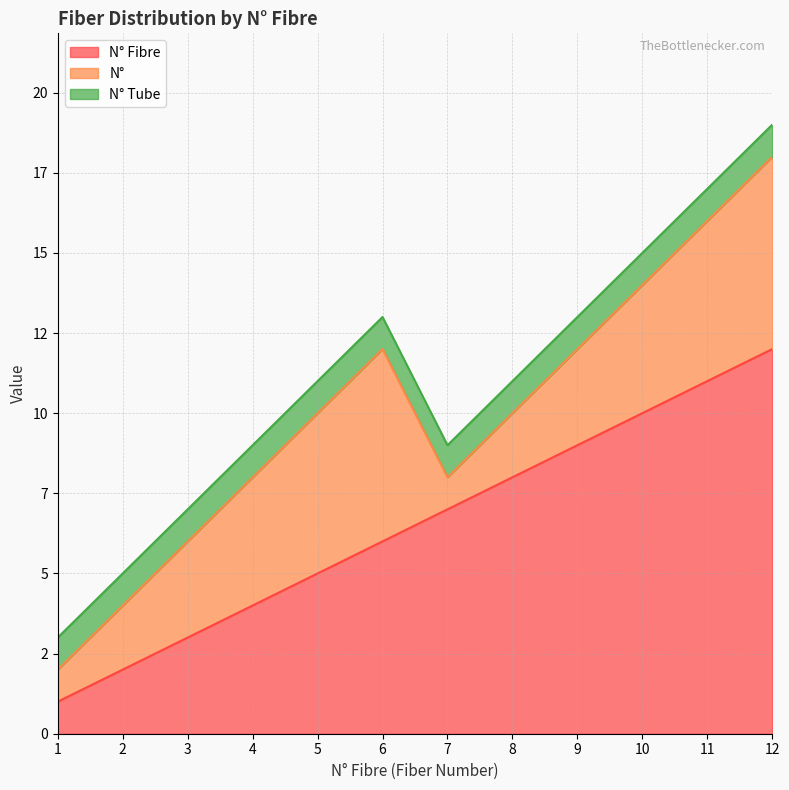

Where does the N° Fibre series first go above 7?

8